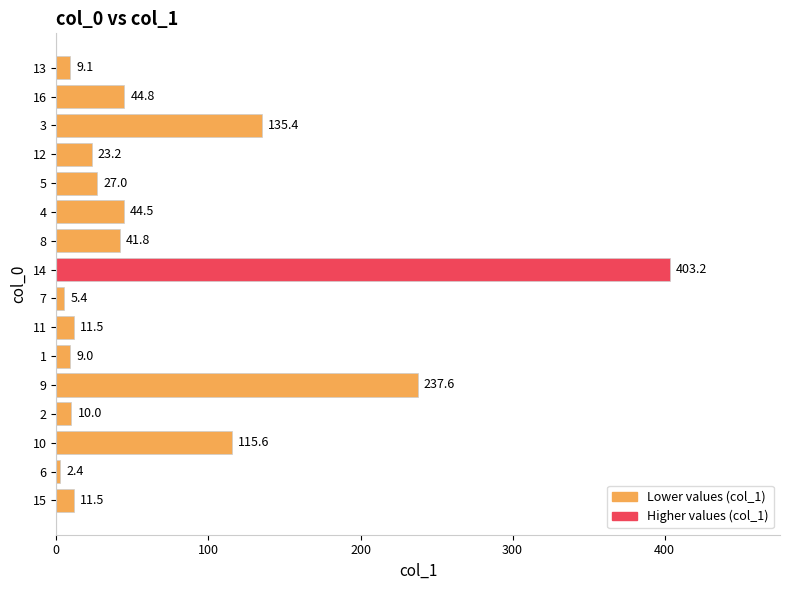

What is the difference between the maximum and second lowest values?

397.8